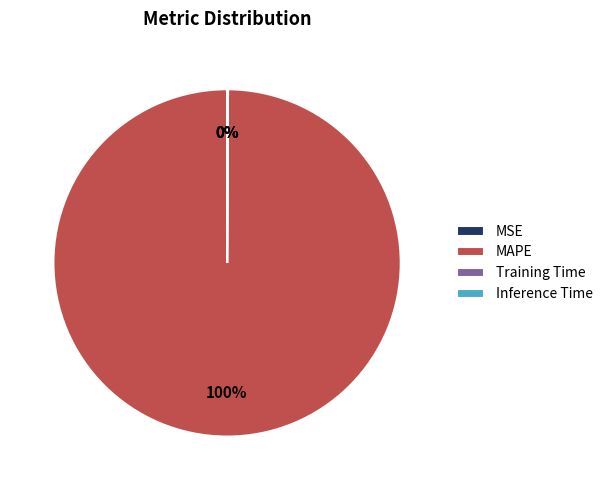

To the nearest percent, what is the average slice percentage?

25%